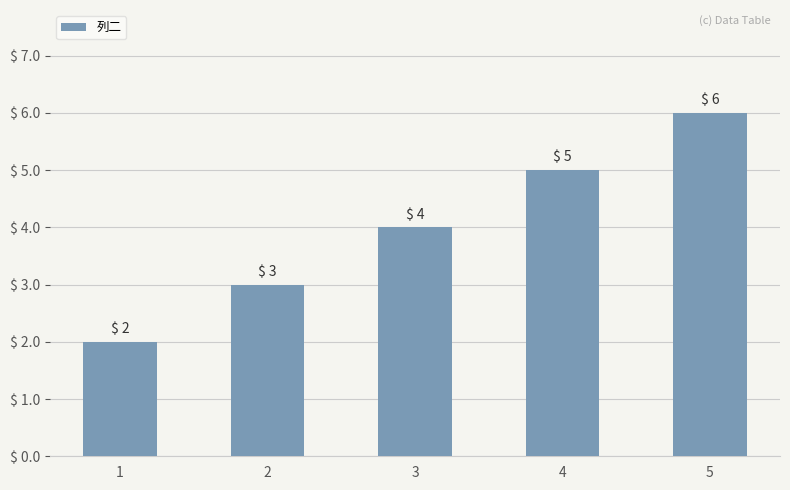

Between 5 and 1, which is larger?

5